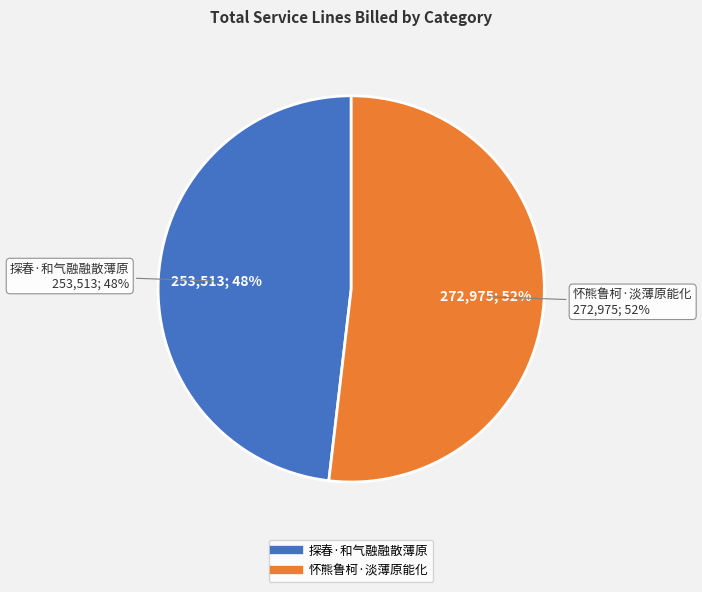

Rank the categories by value from lowest to highest.

探春·和气融融散薄原, 怀熊鲁柯·淡薄原能化